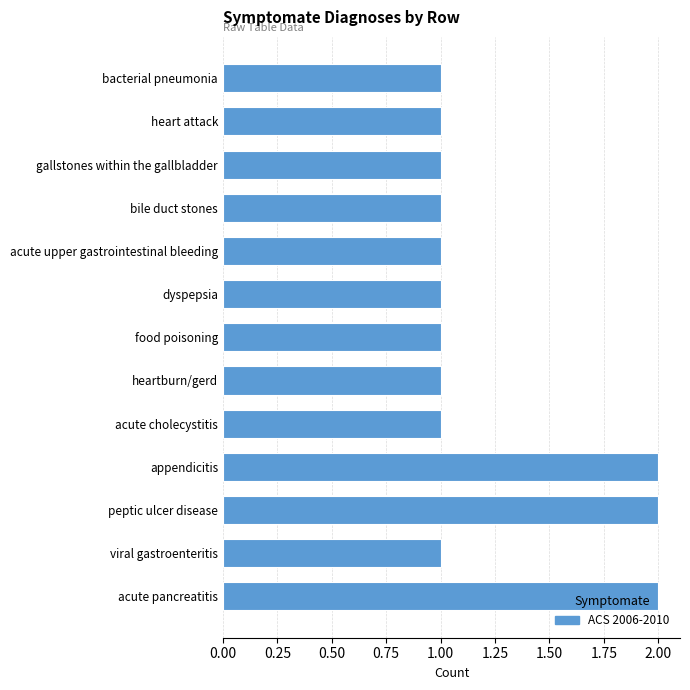

What is the sum of the values at bile duct stones and acute pancreatitis?

3